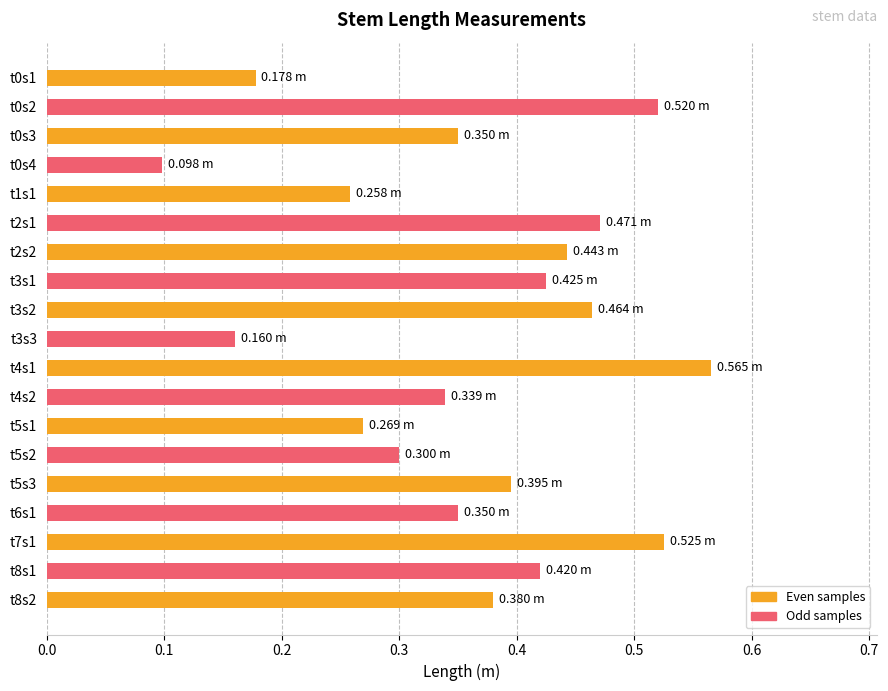

What is the change in value from t0s1 to t5s3?

+0.2